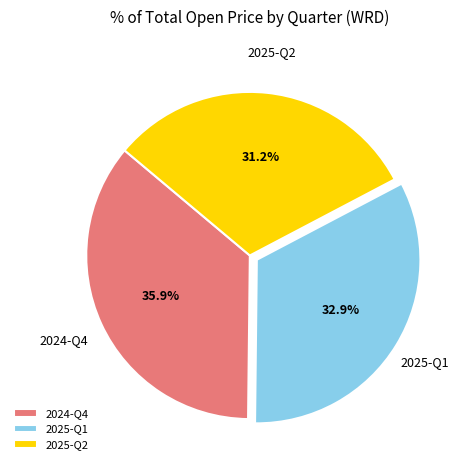

To the nearest percent, what percentage of the pie is 2025-Q1?

33%